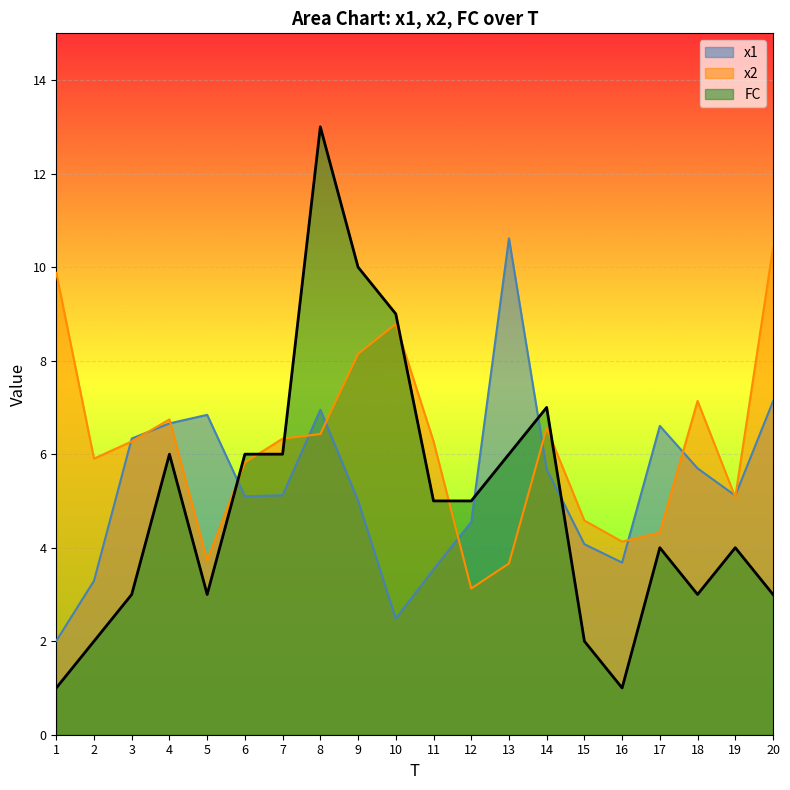

After their last crossing, which series has the higher values: x2 or FC?

x2